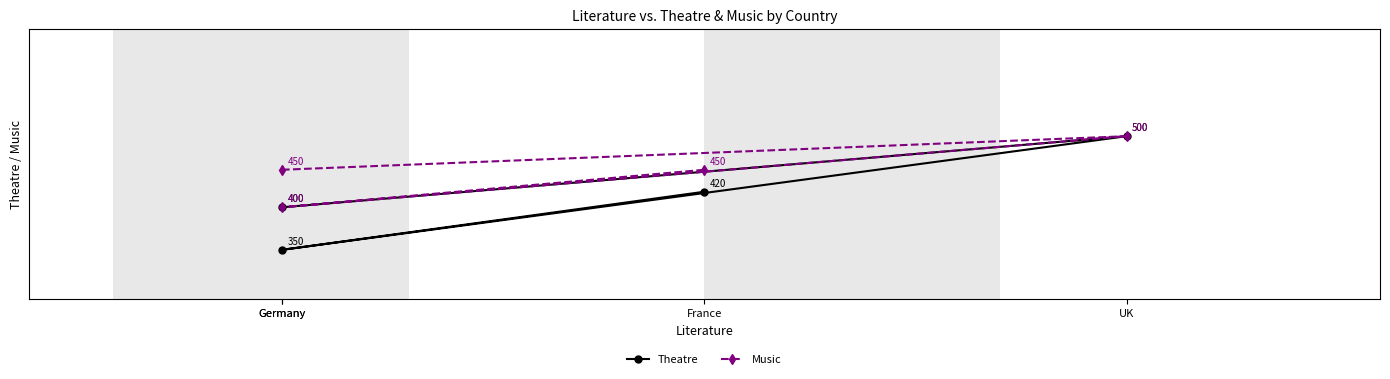

The value of Theatre at France is 420. True or false?

True